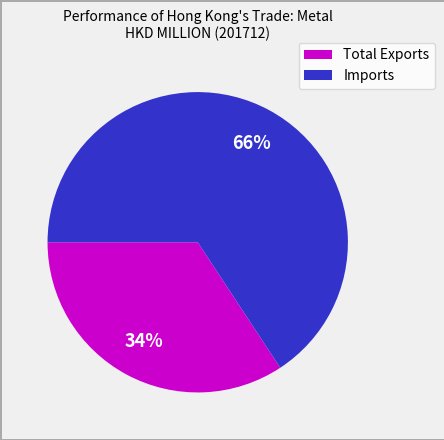

Does any single category account for the majority?

Yes